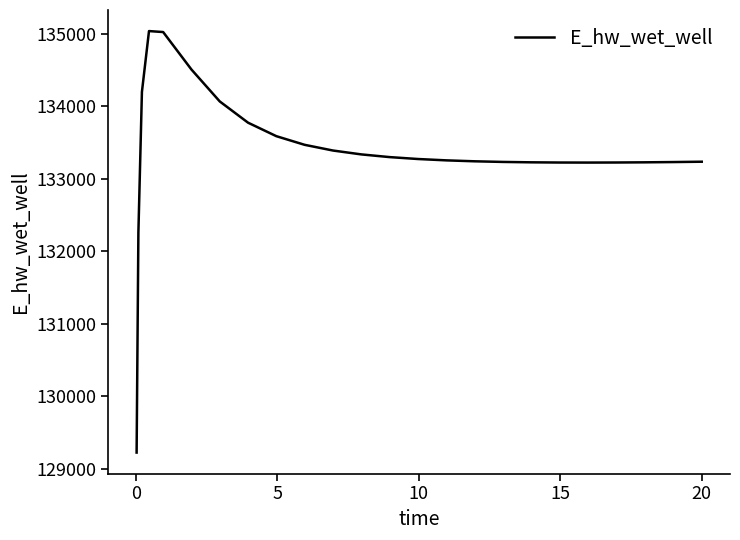

What is the difference between the second highest and second lowest values?

2767.6